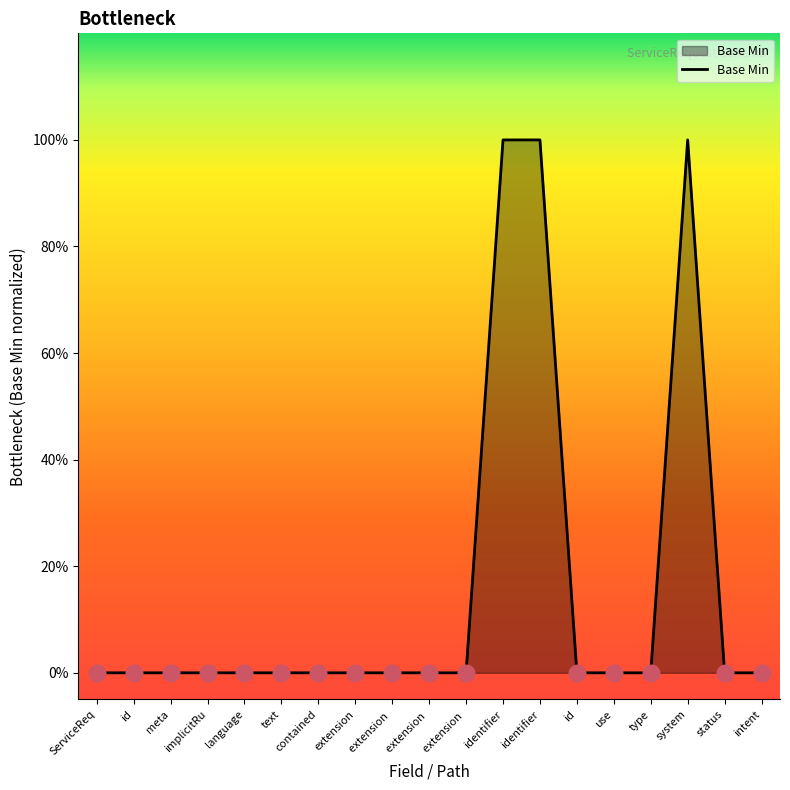

Does the chart display data point markers on the line(s)?

No